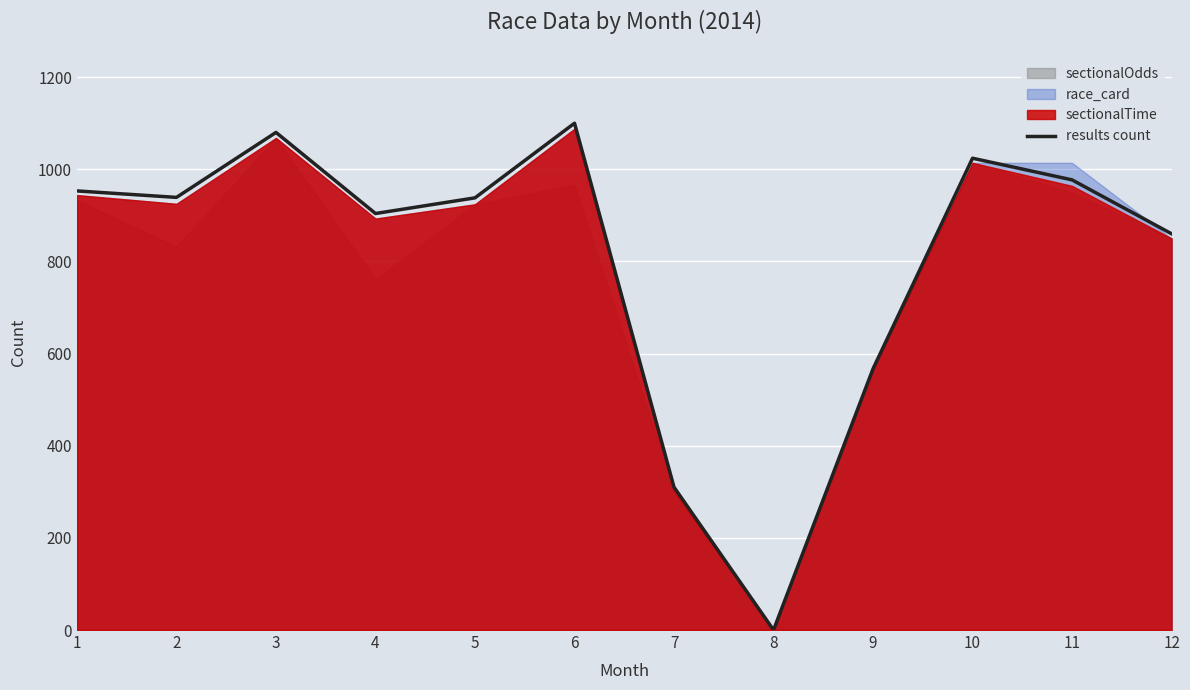

True or false: the data shows 383 at 10.

False